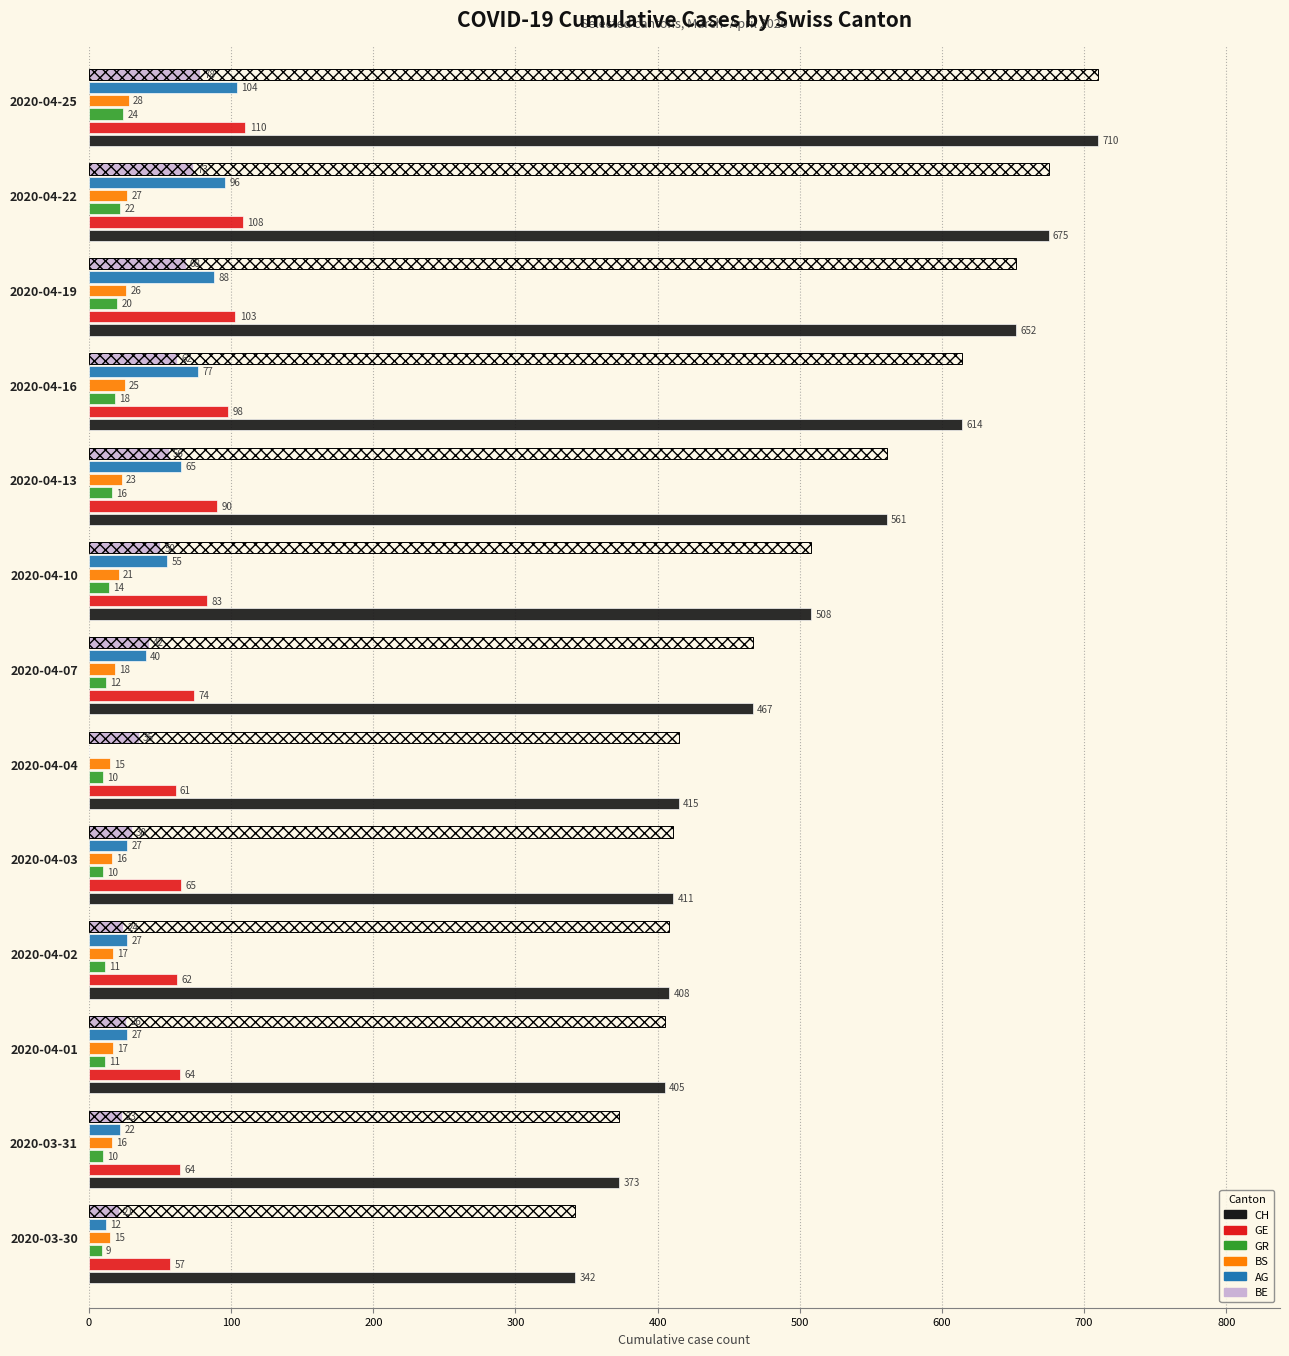

Which series has the widest spread of values?

CH